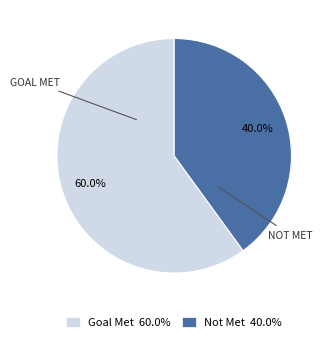

What is the majority slice?

Goal Met